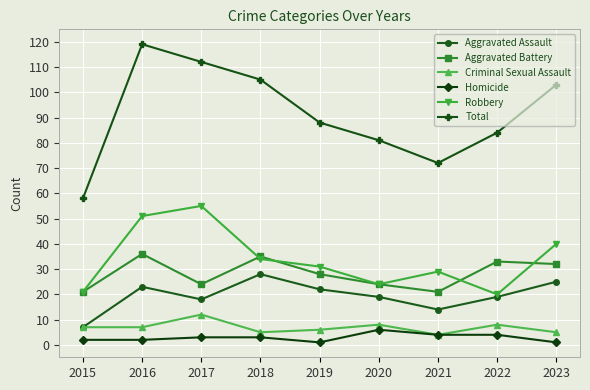

In Criminal Sexual Assault, how many points are higher than both neighbors (excluding endpoints)?

3